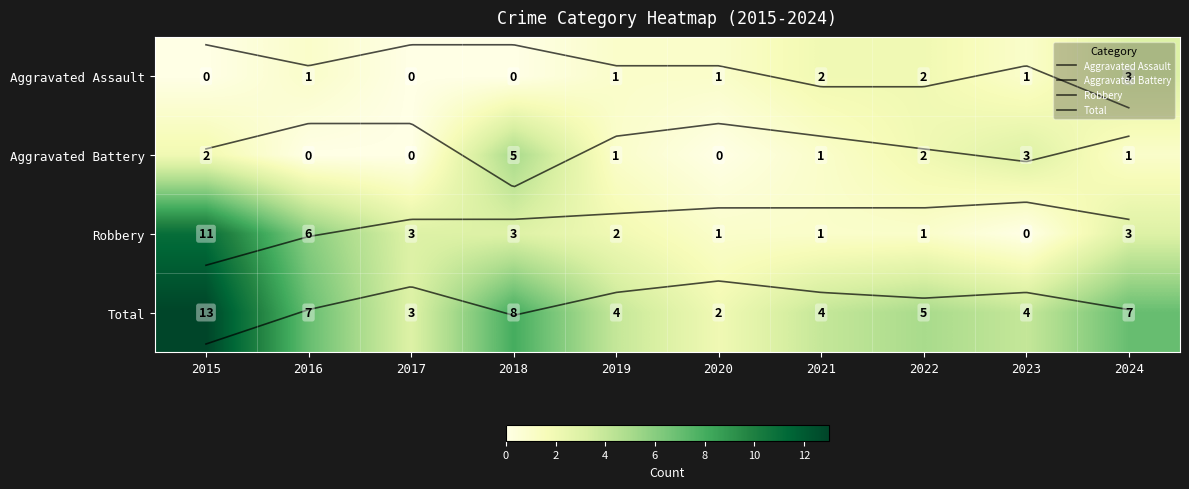

What is the difference between the second highest and minimum values in the Total series?

6